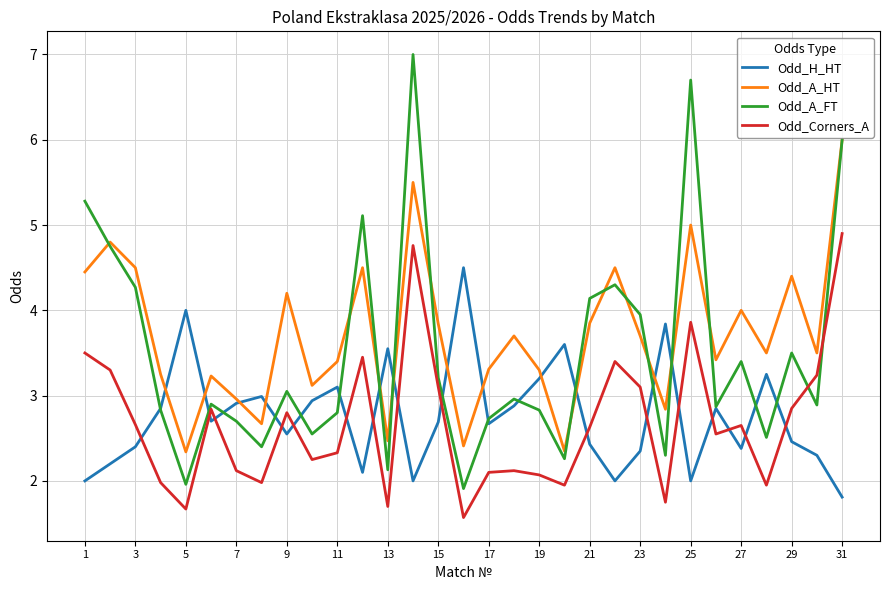

After their last crossing, which series has the higher values: Odd_Corners_A or Odd_A_FT?

Odd_A_FT